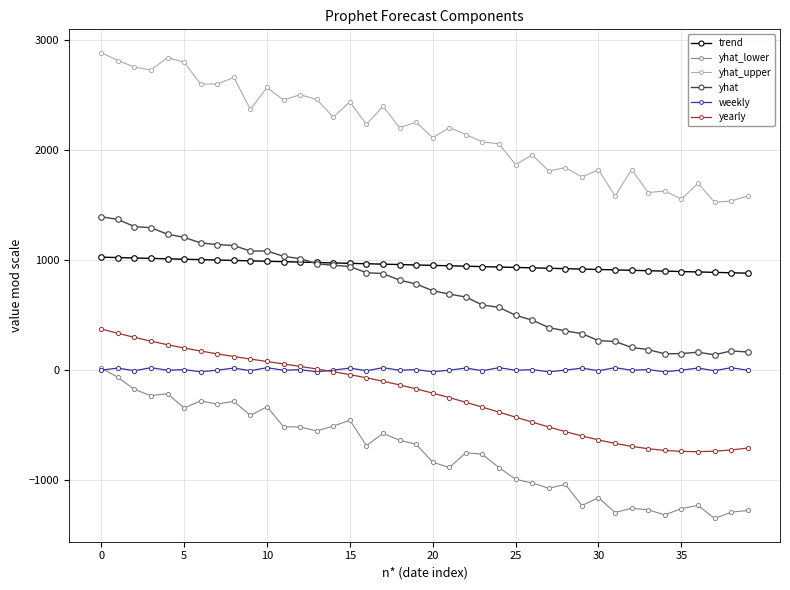

True or false: yhat and weekly intersect in this chart.

False